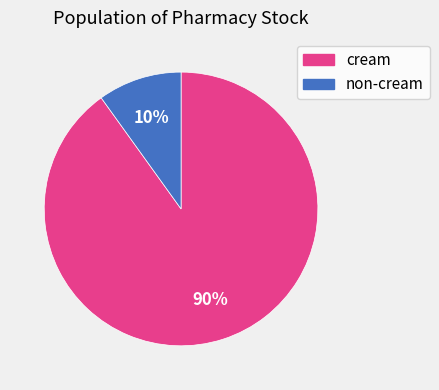

Does any single category account for the majority?

Yes